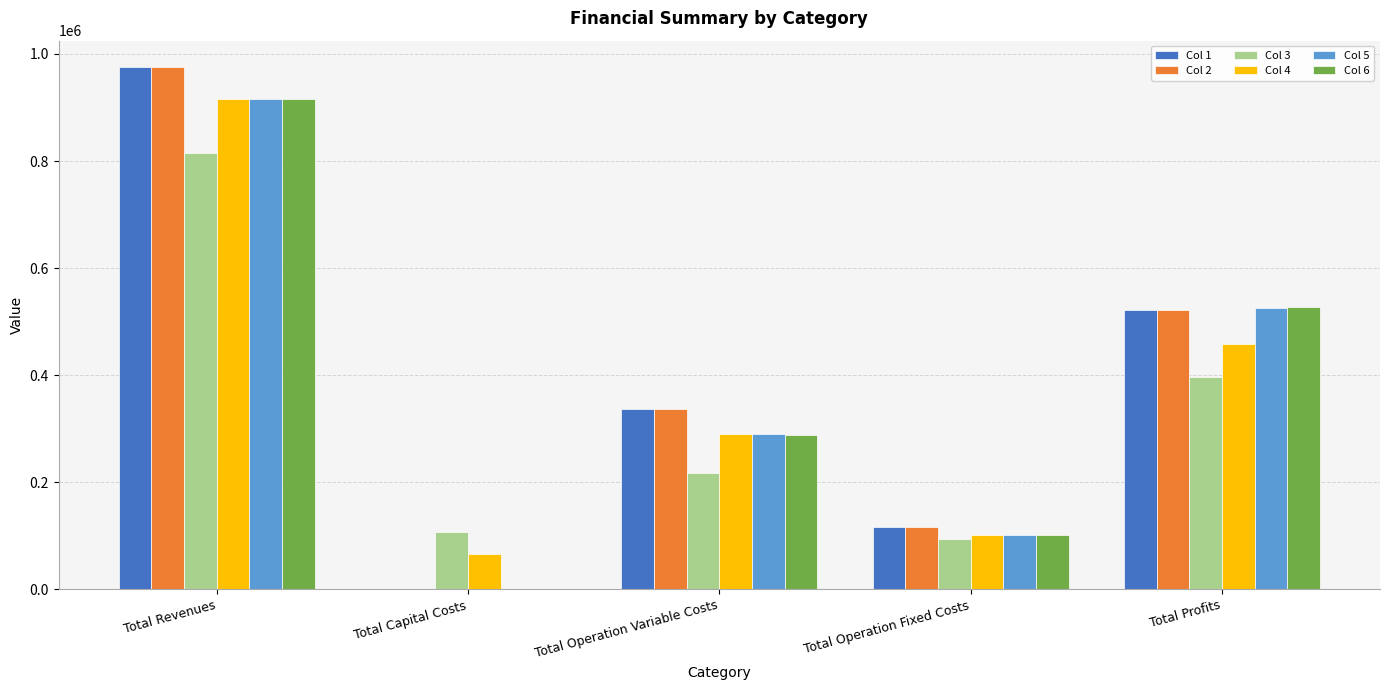

The Col 2 series shows 304431.0 at Total Profits. True or false?

False